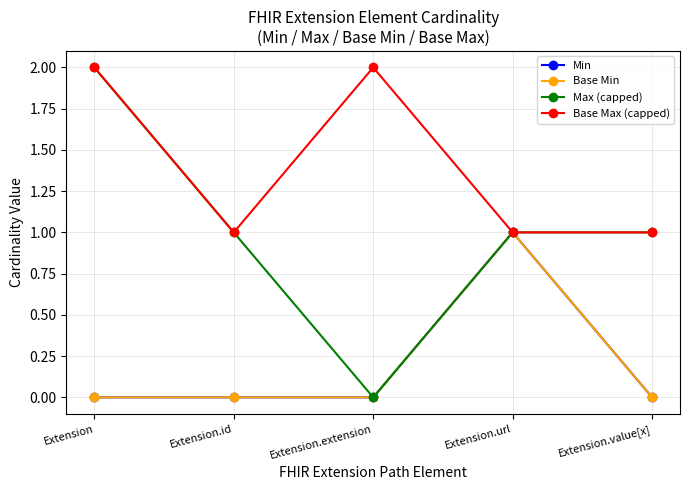

Between Extension.extension and Extension.url, which series saw the biggest shift?

Min